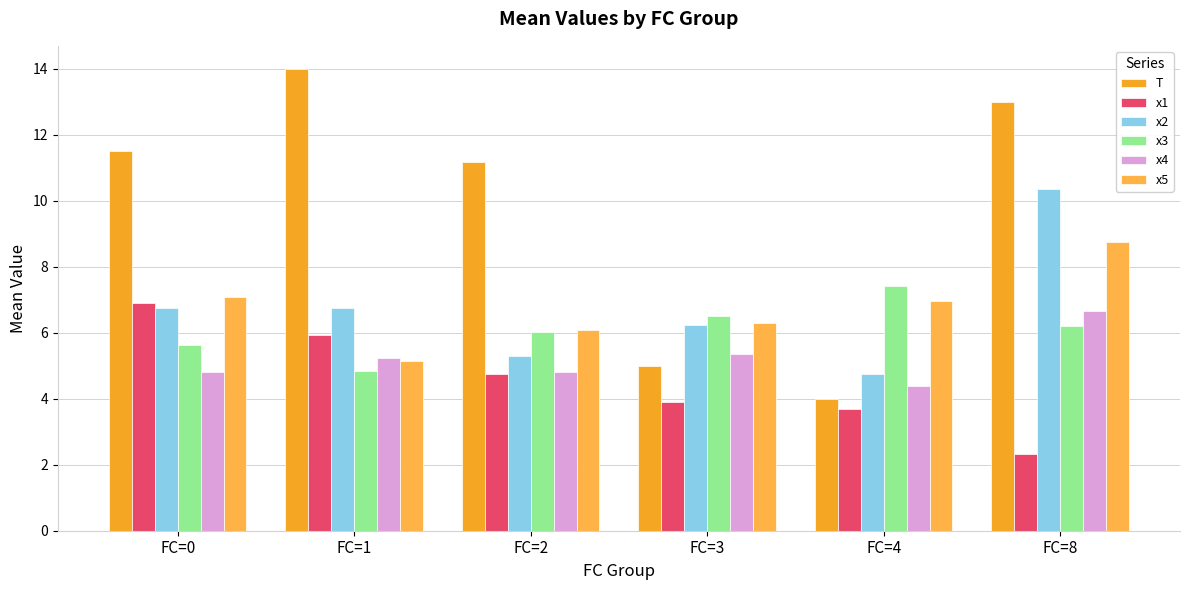

List the series in order of their peak value, lowest first.

x4, x1, x3, x5, x2, T